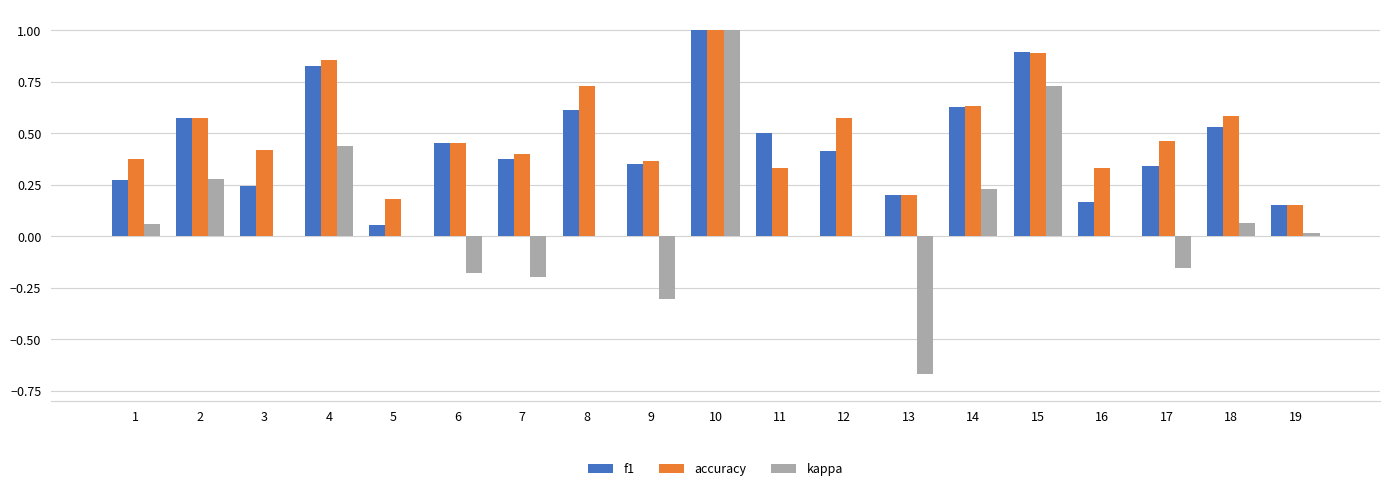

Is the value of f1 at 17 greater than the value of kappa at 5?

Yes